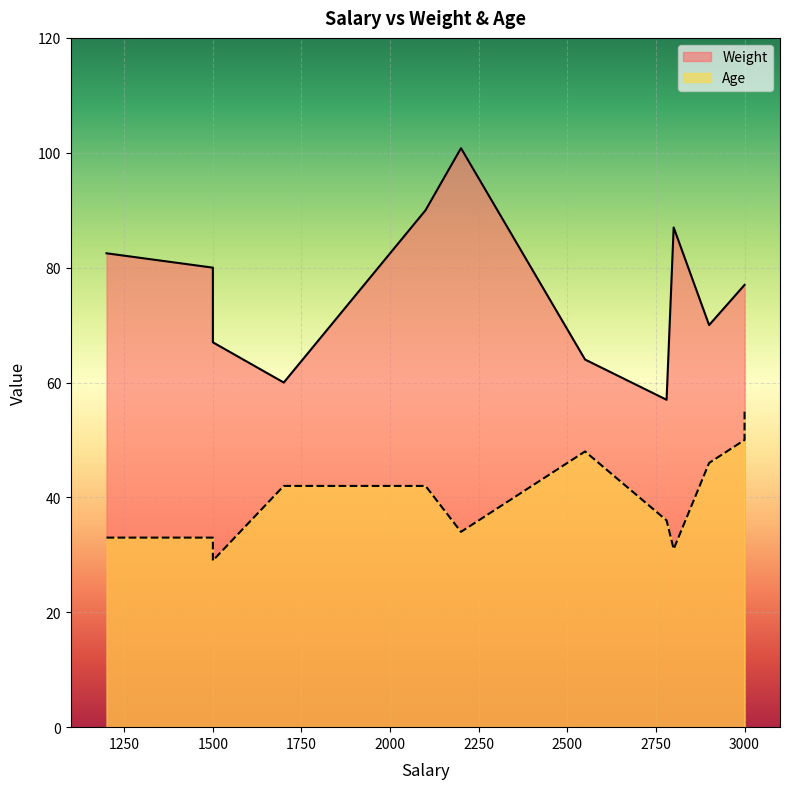

What are all the series names shown in the legend?

Weight, Age